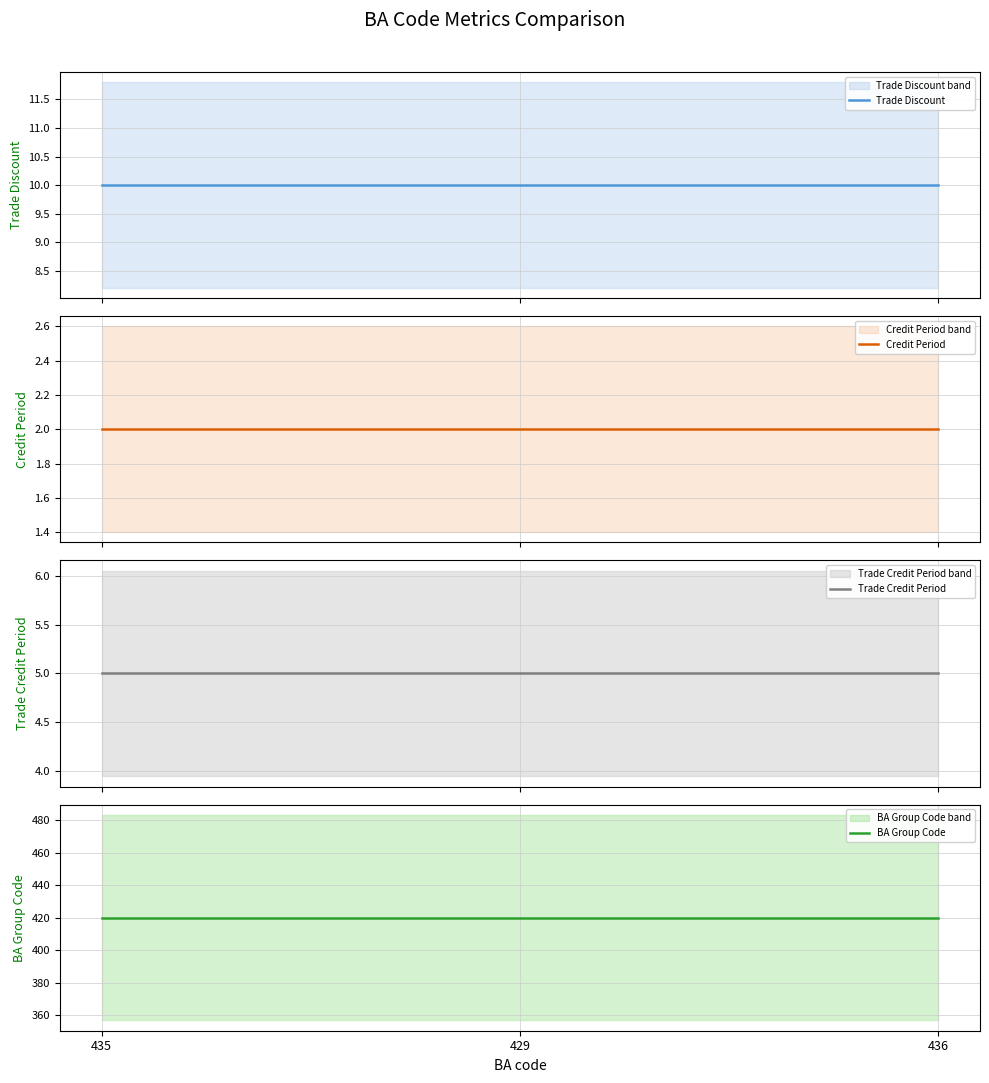

True or false: BA Group Code has a value of 420 at 429.

True